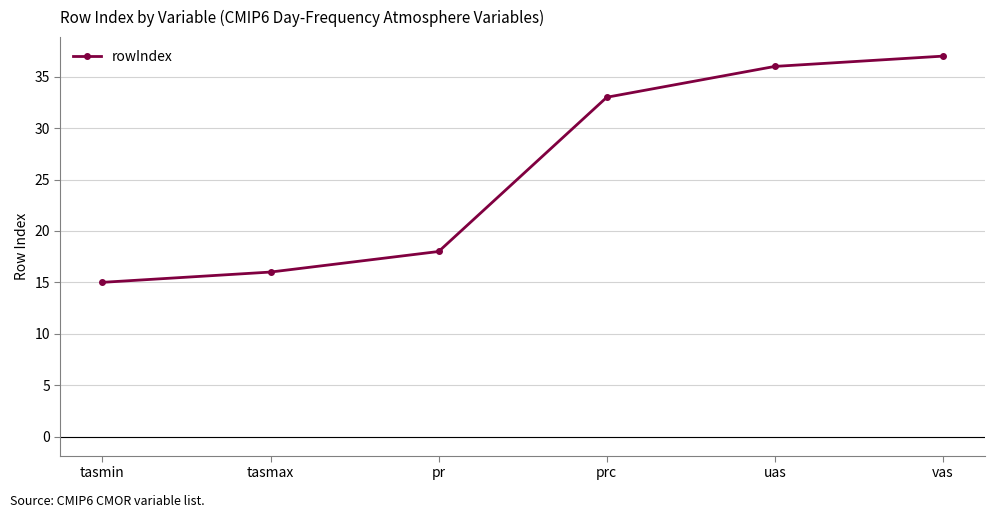

What is the difference between the maximum and minimum values?

22